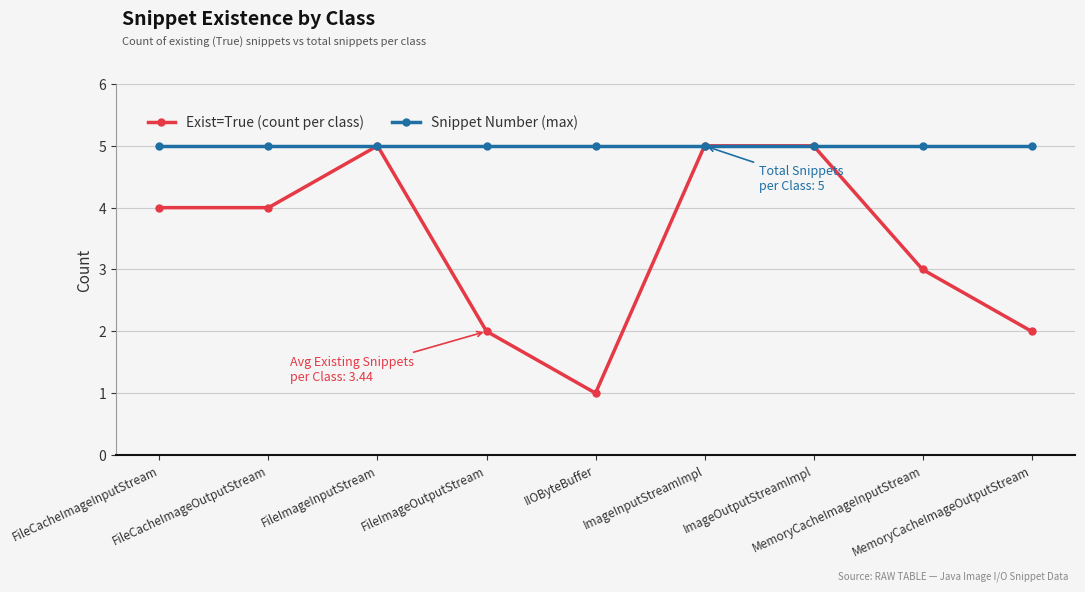

The value of Exist=True (count per class) at FileCacheImageInputStream is 4. True or false?

True